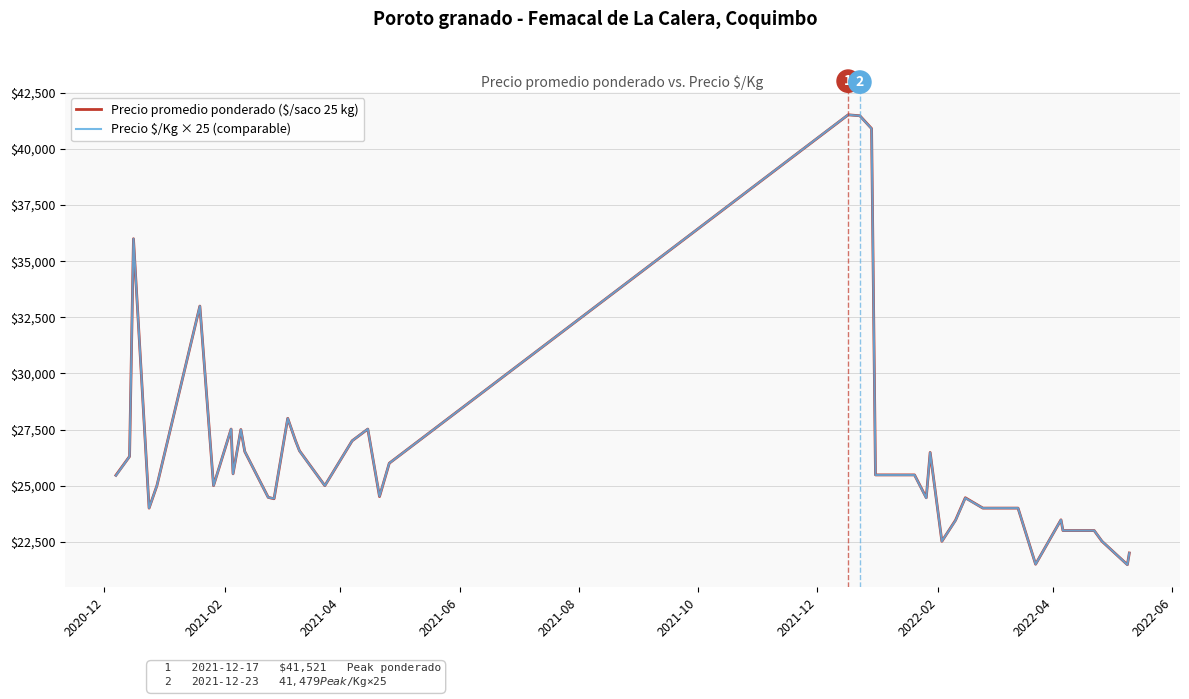

What is the maximum value shown in the chart?

41525